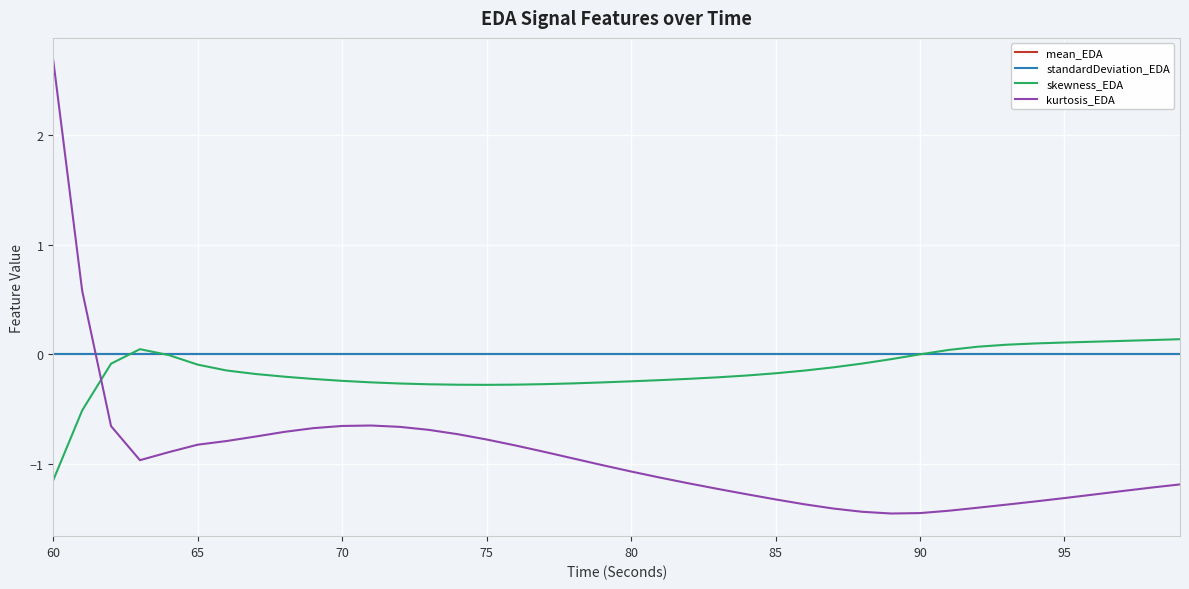

What is the maximum value shown in the chart?

2.7